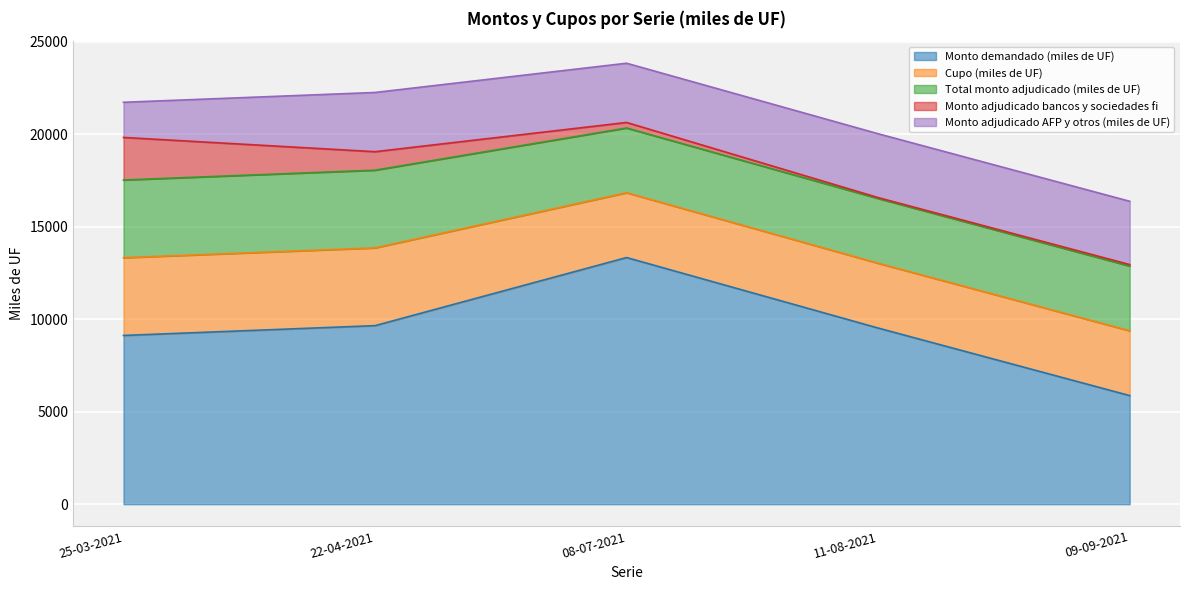

How many lines are shown in the chart?

5